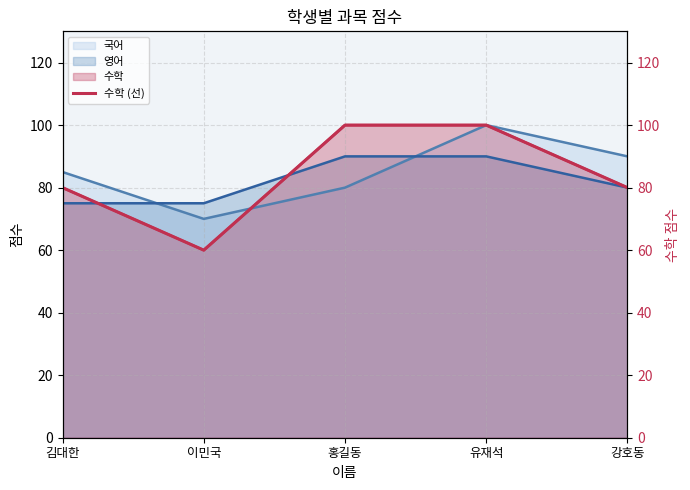

What is the maximum value shown in the chart?

100